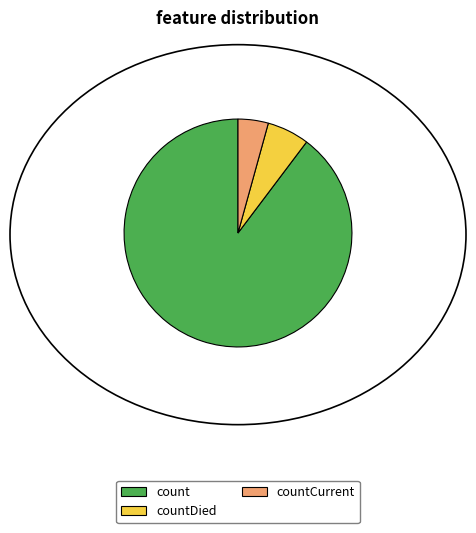

Does countCurrent account for over 50% of the chart?

No